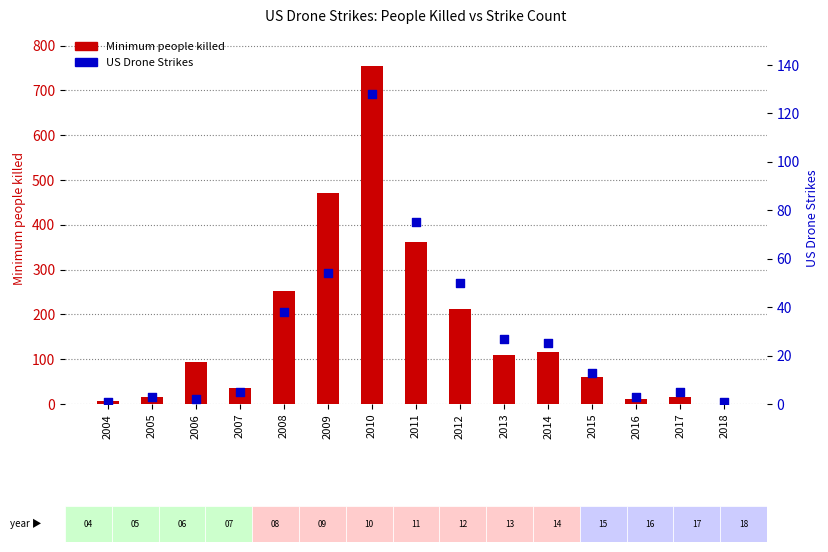

At how many categories does at least one series exceed 656?

1